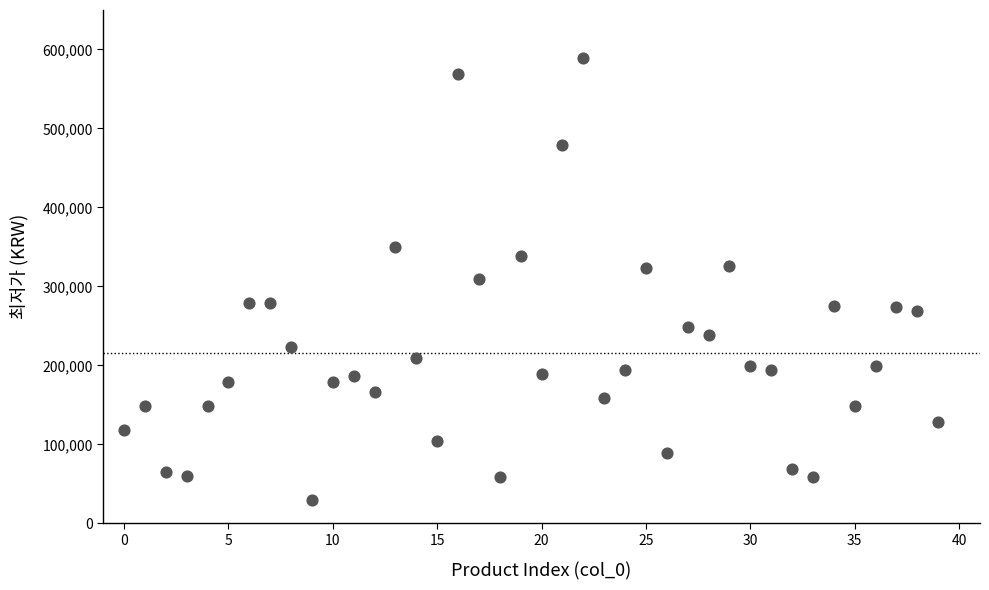

What is the range of Y values (max minus min)?

559100